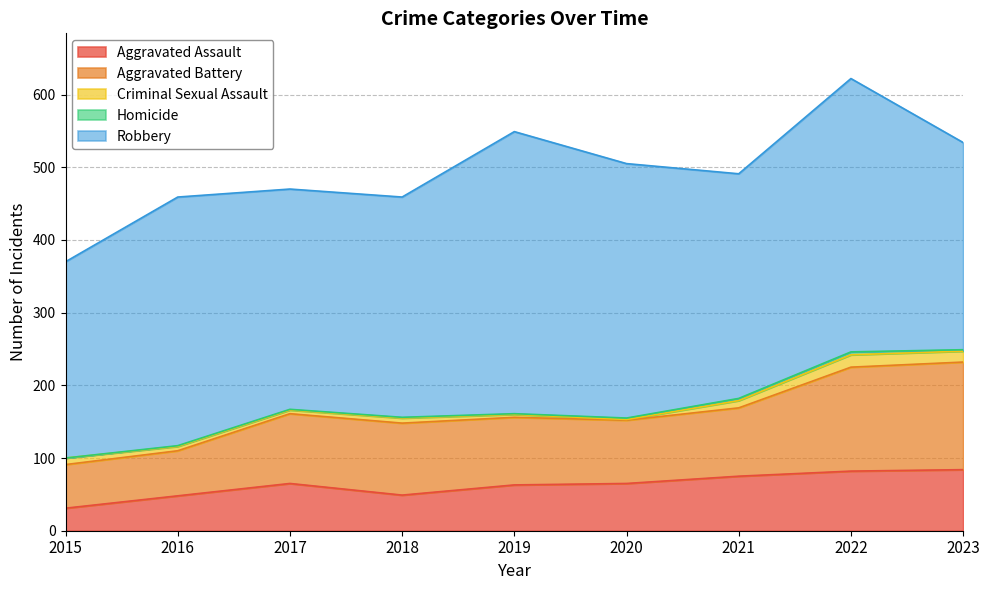

True or false: Aggravated Battery and Homicide intersect in this chart.

False